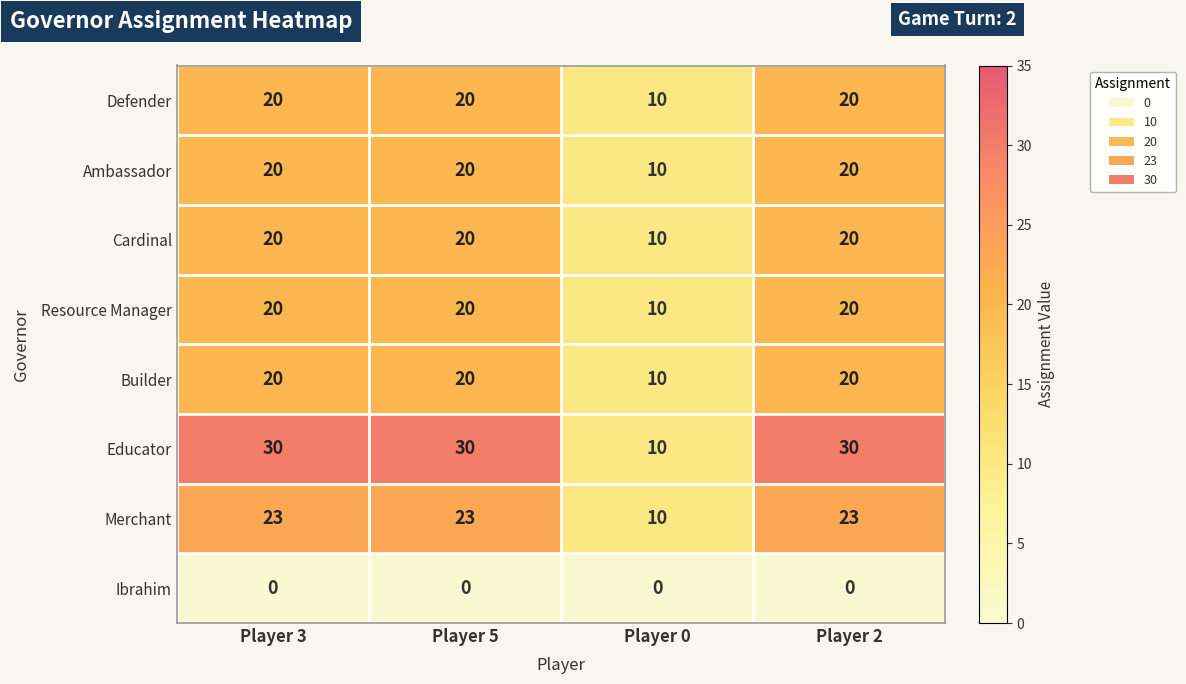

At how many categories does at least one series exceed 25?

3